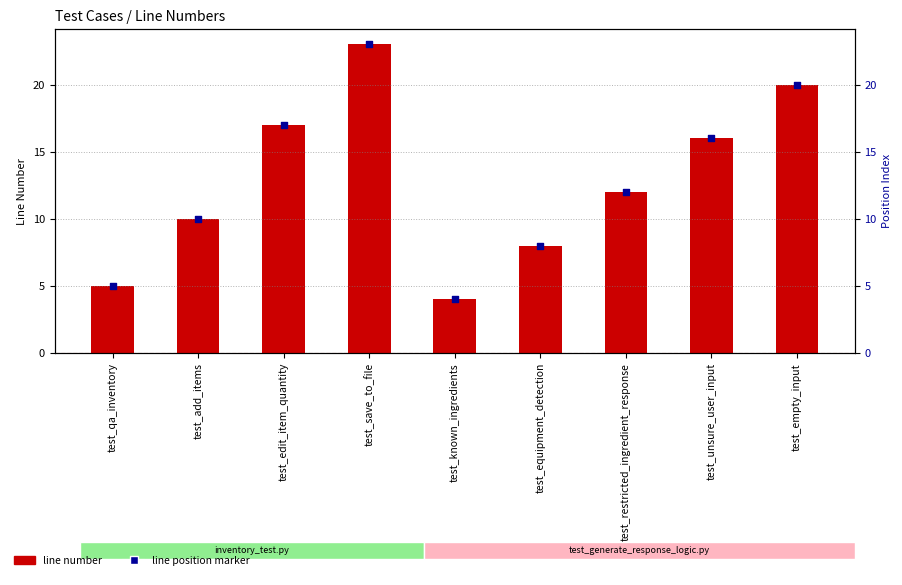

Is the value of Line Number at test_restricted_ingredient_response greater than the value of Line position marker at test_qa_inventory?

Yes